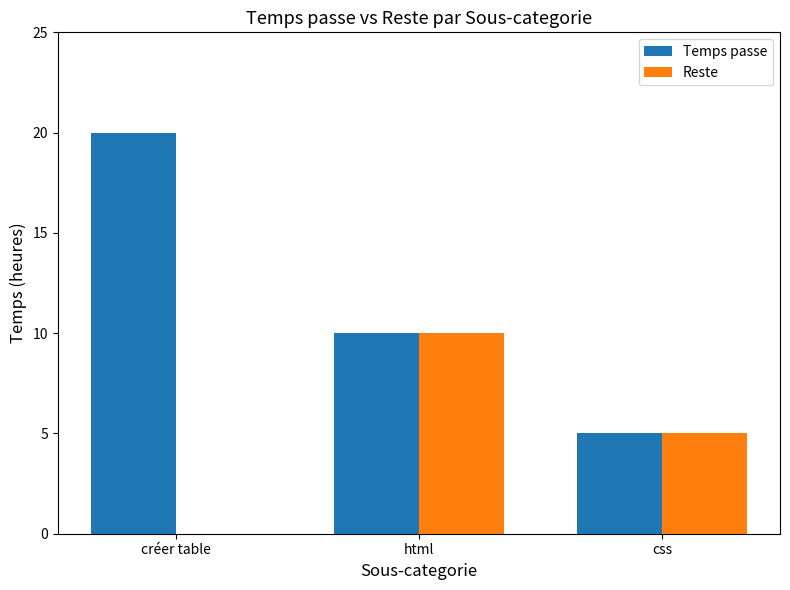

True or false: Reste has a value of 10 at html.

True